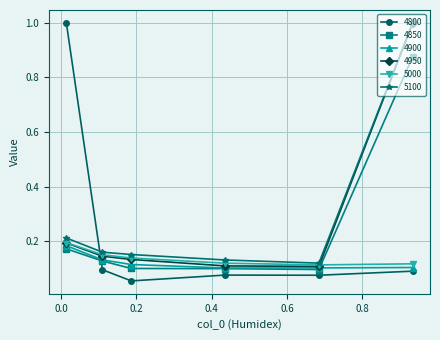

At how many categories does at least one series exceed 0?

6